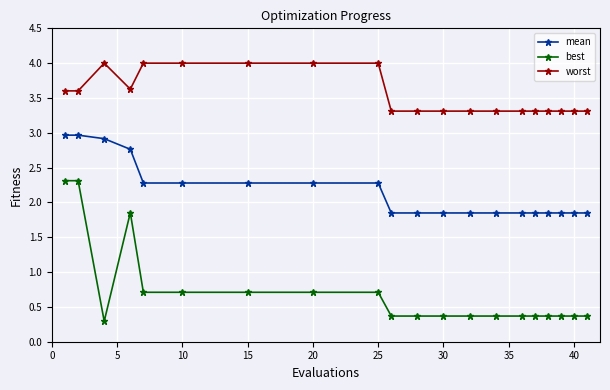

What is the difference between the maximum and minimum values in the best series?

2.0